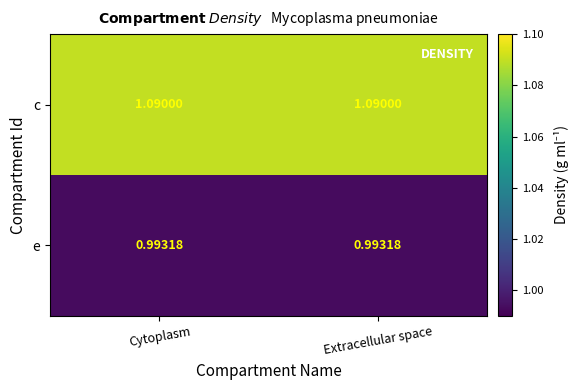

List the series in order of their overall mean, lowest first.

e, c